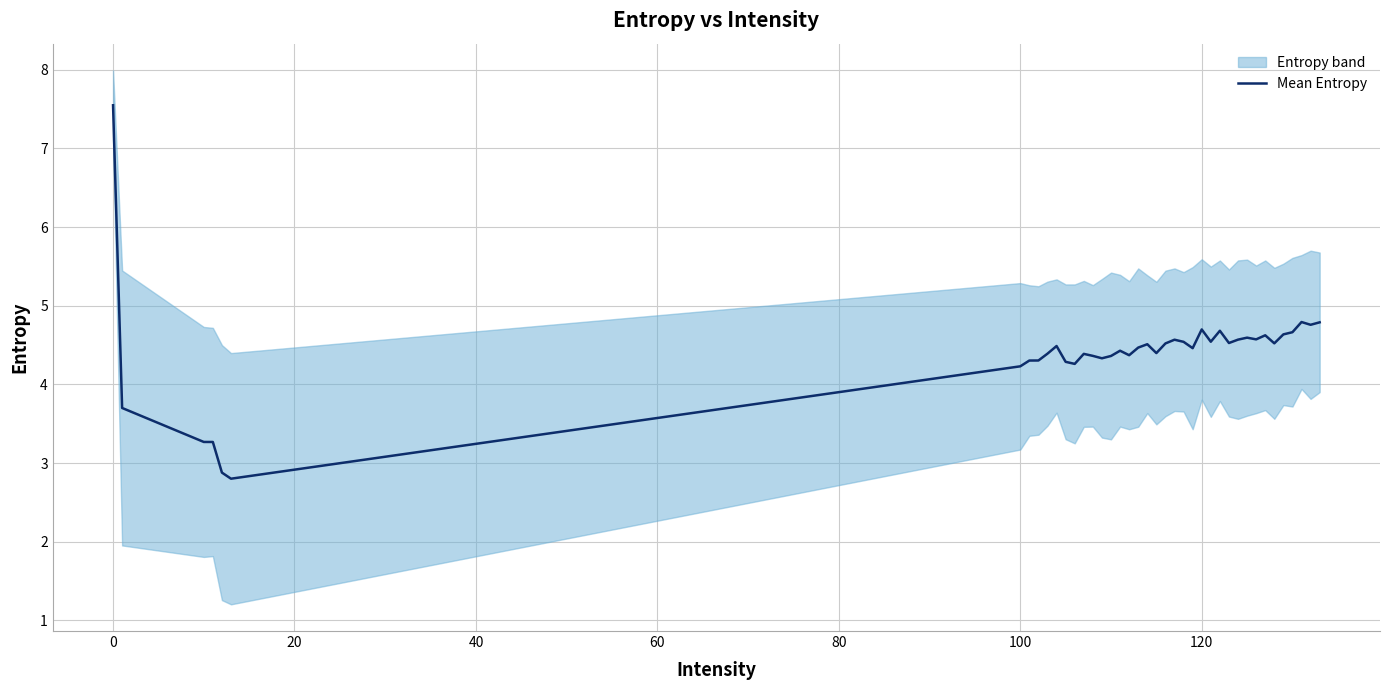

The value of Mean Entropy at 120 is 4.7. True or false?

True